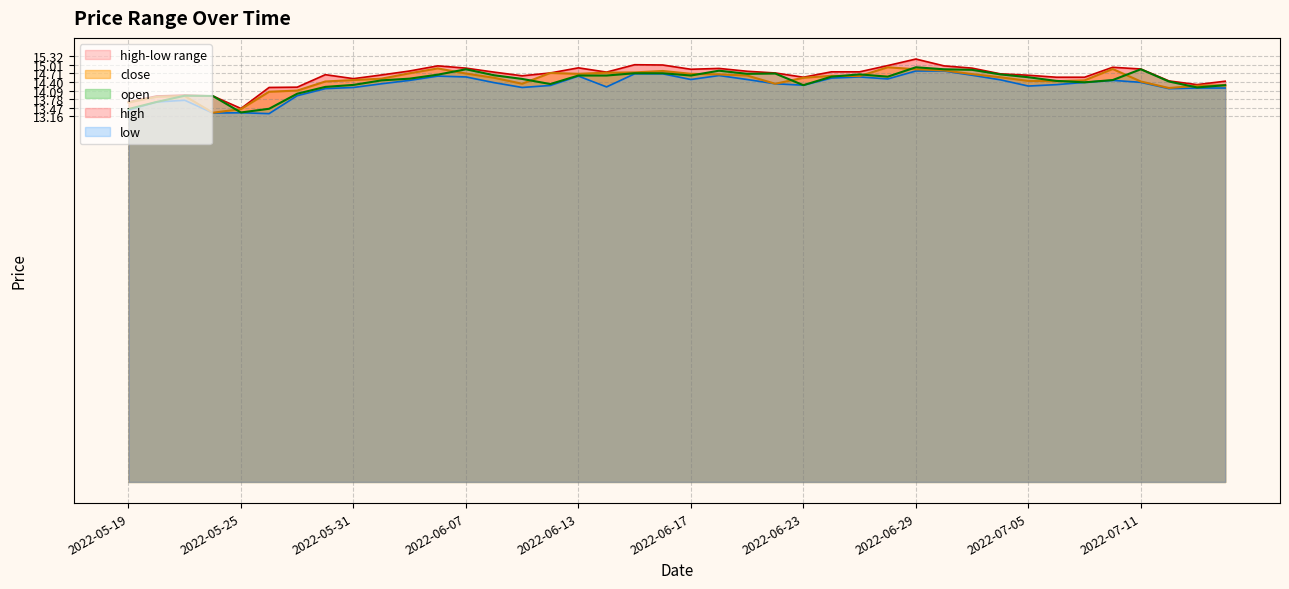

Where is the first local maximum for close?

2022-05-23